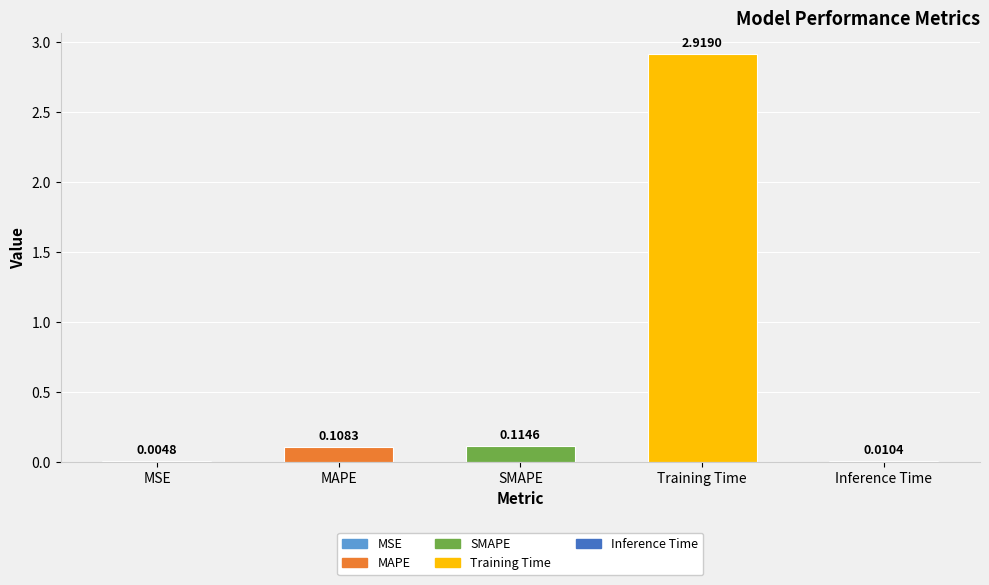

Rank the categories by value from highest to lowest.

Training Time, SMAPE, MAPE, Inference Time, MSE